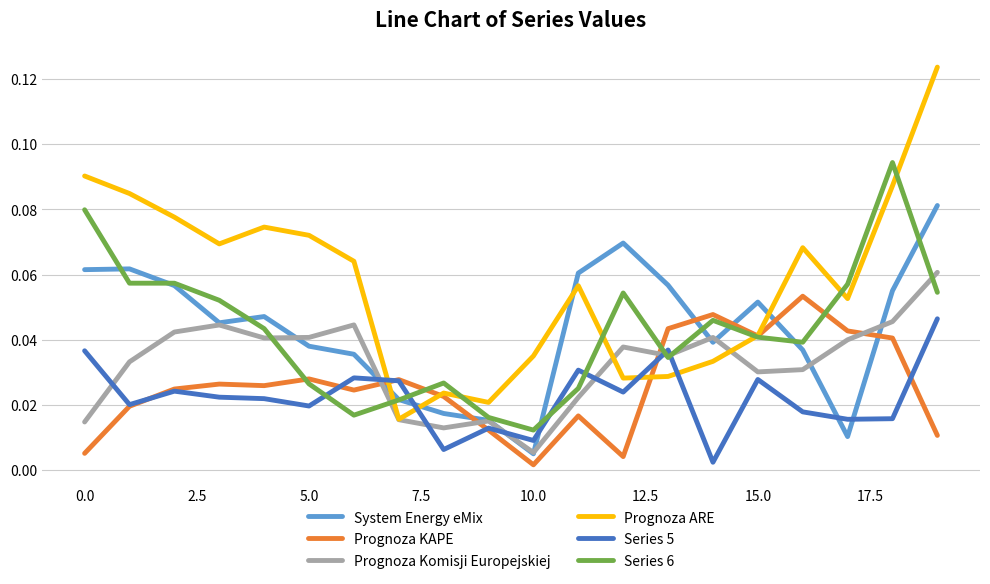

In Prognoza Komisji Europejskiej, how many points are lower than both neighbors (excluding endpoints)?

5